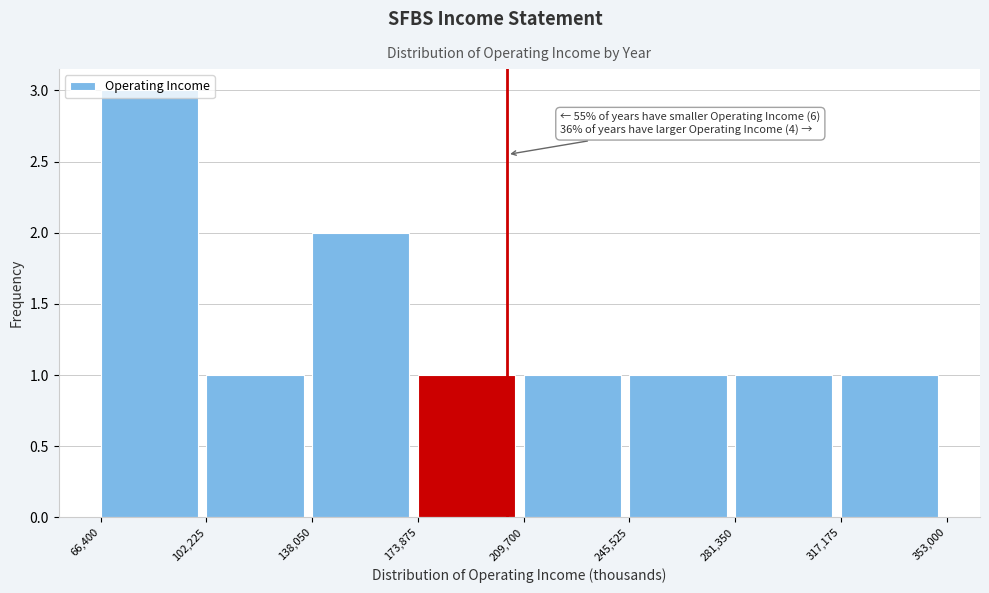

Which range on the x-axis has the tallest bar?

66,400 to 102,225